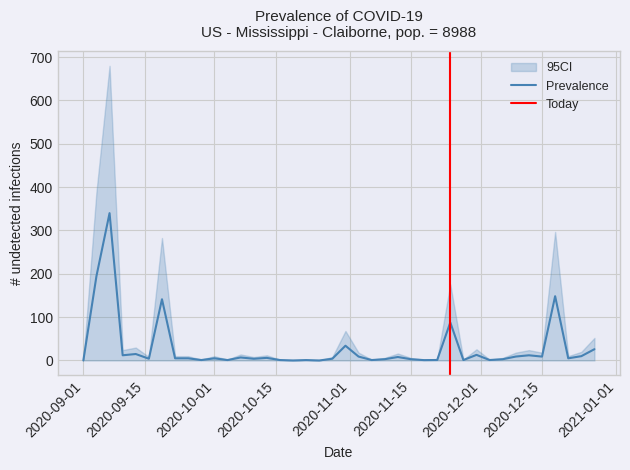

What is the highest value of the Prevalence series?

340.0